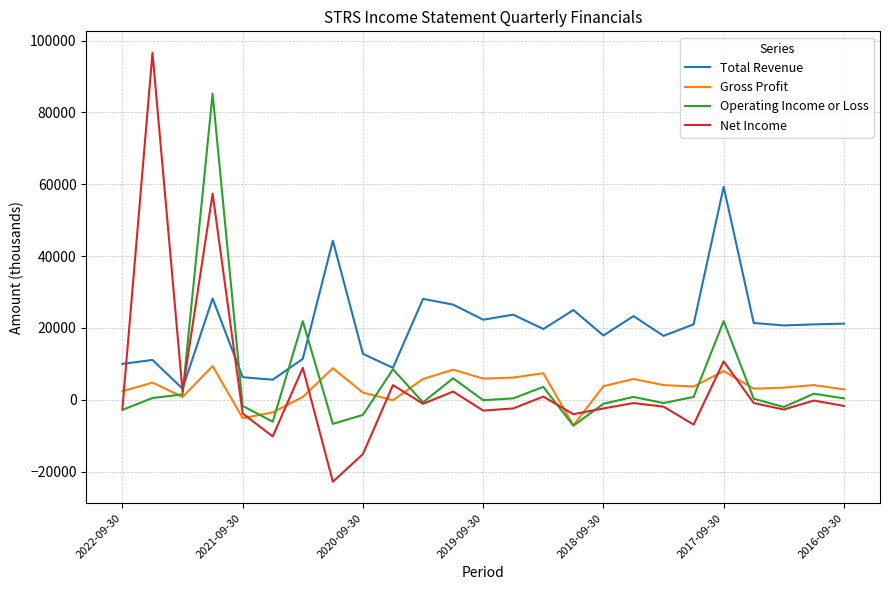

List the series in order of their peak value, lowest first.

Gross Profit, Total Revenue, Operating Income or Loss, Net Income